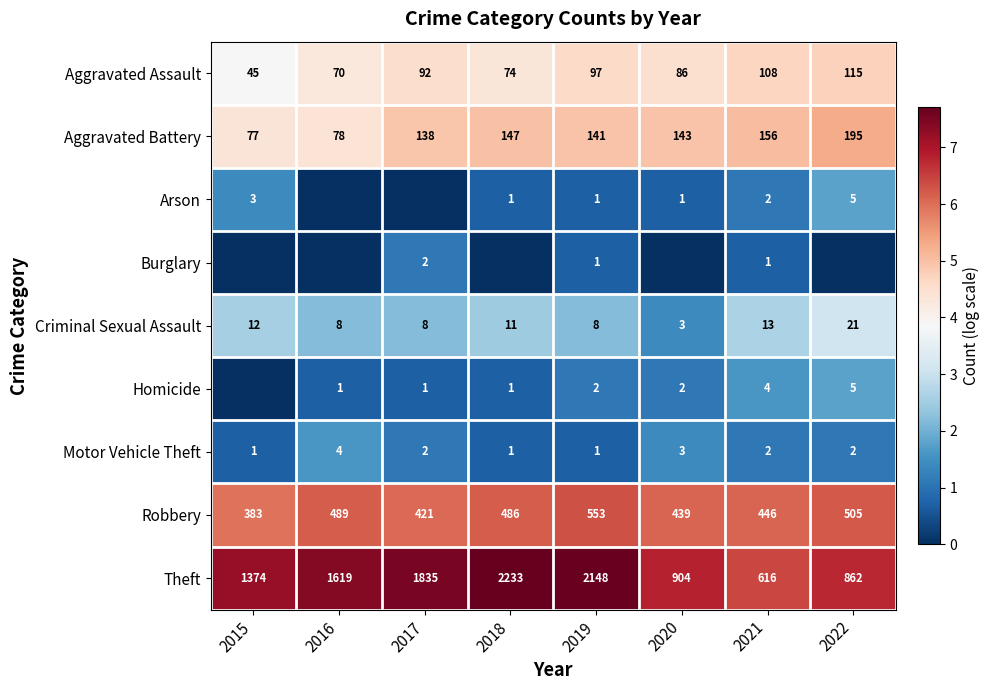

What is the sum of the Aggravated Assault values at 2021 and 2017?

200